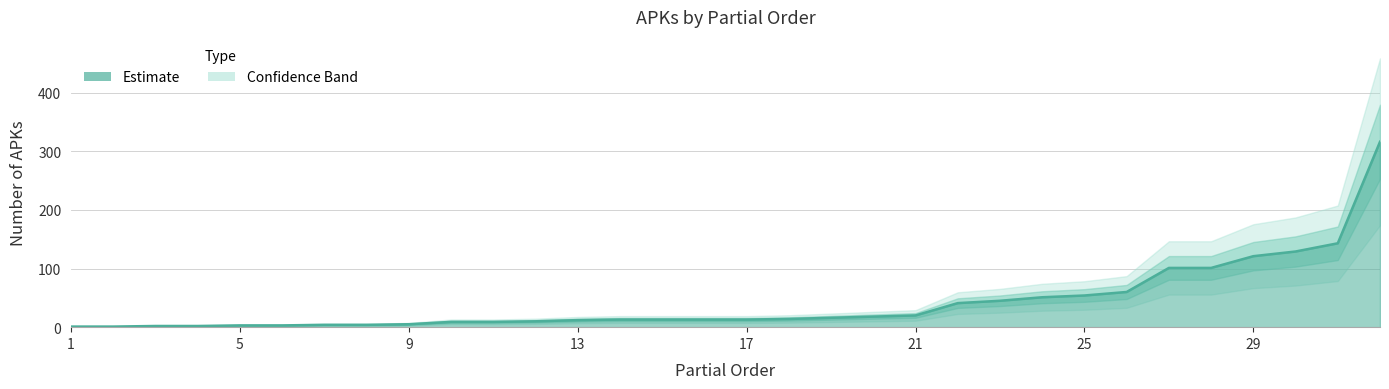

What is the sum of all values?

1347